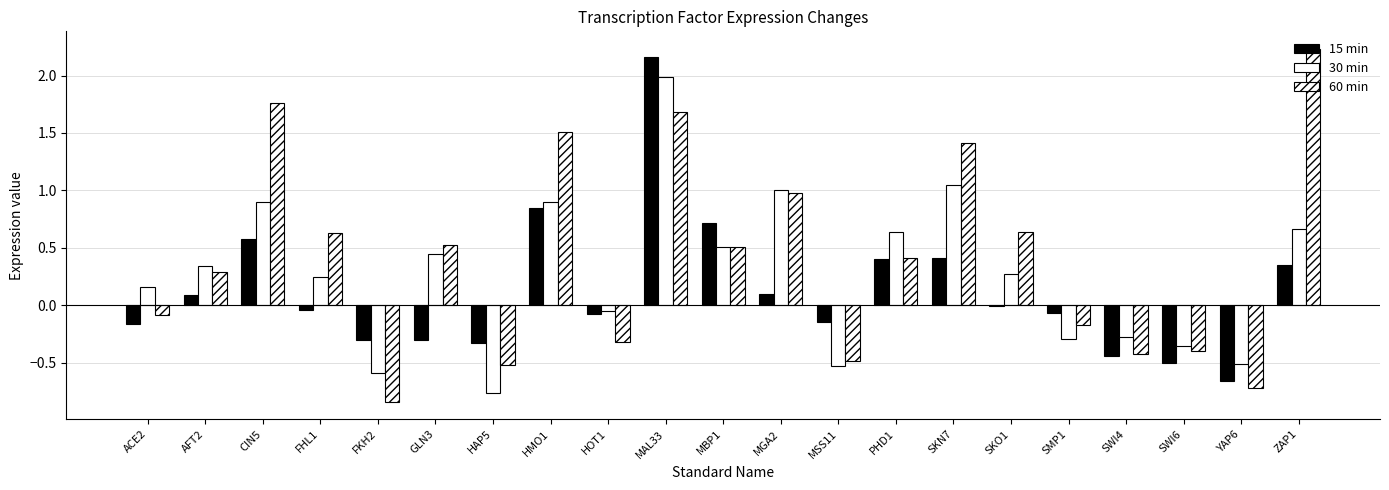

Reading right to left, what are all the values shown in this chart?

15 min: 0.3	-0.7	-0.5	-0.4	-0.1	-0.0	0.4	0.4	-0.1	0.1	0.7	2.2	-0.1	0.8	-0.3	-0.3	-0.3	-0.0	0.6	0.1	-0.2
30 min: 0.7	-0.5	-0.4	-0.3	-0.3	0.3	1.1	0.6	-0.5	1.0	0.5	2.0	-0.0	0.9	-0.8	0.4	-0.6	0.2	0.9	0.3	0.2
60 min: 2.2	-0.7	-0.4	-0.4	-0.2	0.6	1.4	0.4	-0.5	1.0	0.5	1.7	-0.3	1.5	-0.5	0.5	-0.8	0.6	1.8	0.3	-0.1